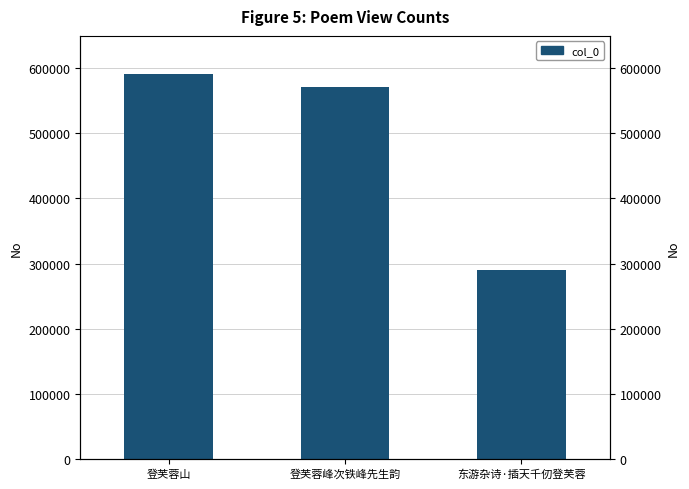

List the labels in order of value, largest first.

登芙蓉山, 登芙蓉峰次铁峰先生韵, 东游杂诗·插天千仞登芙蓉